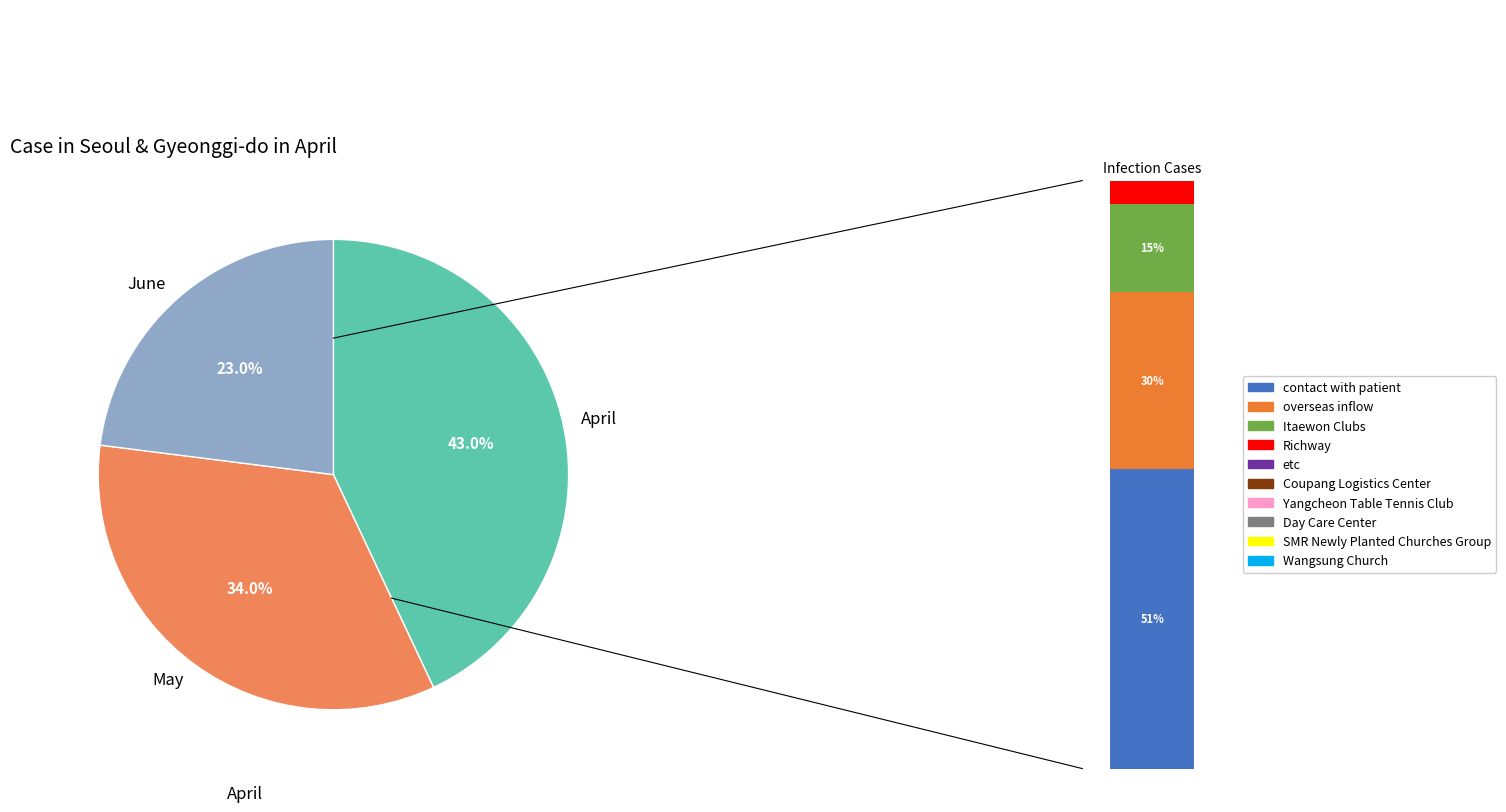

Which slice is the smallest?

23